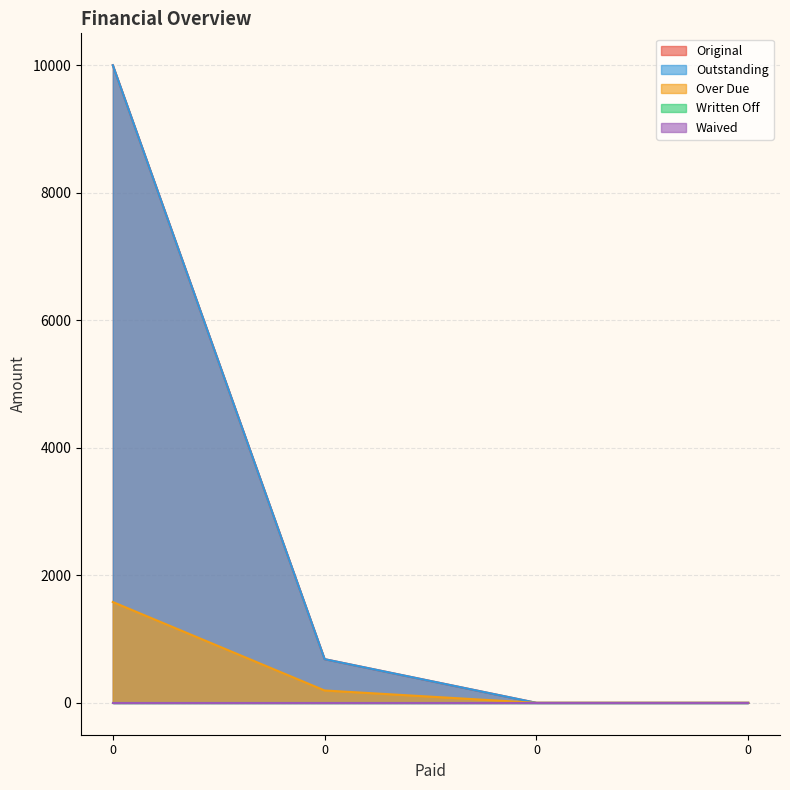

Is it true that Over Due equals -602.8 at 0?

False